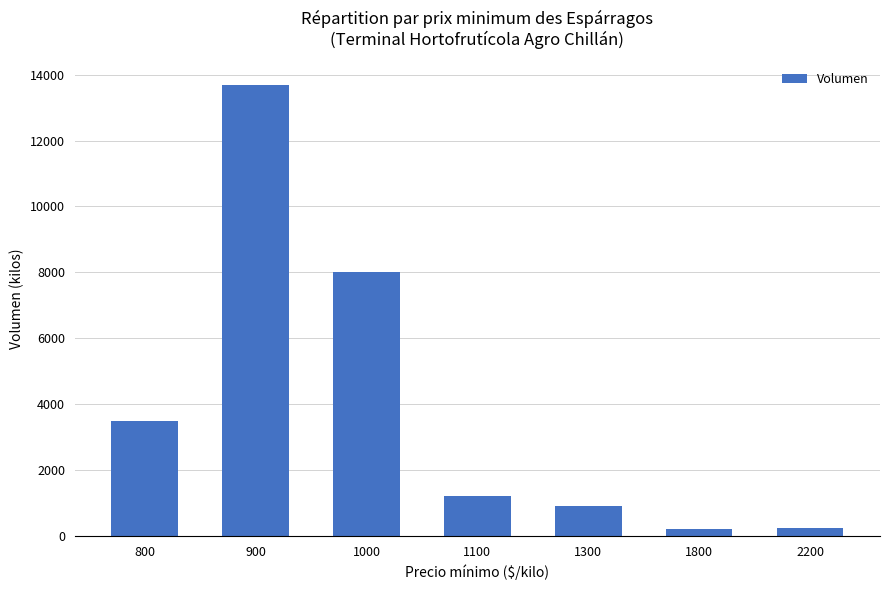

How many data points does each series have?

7